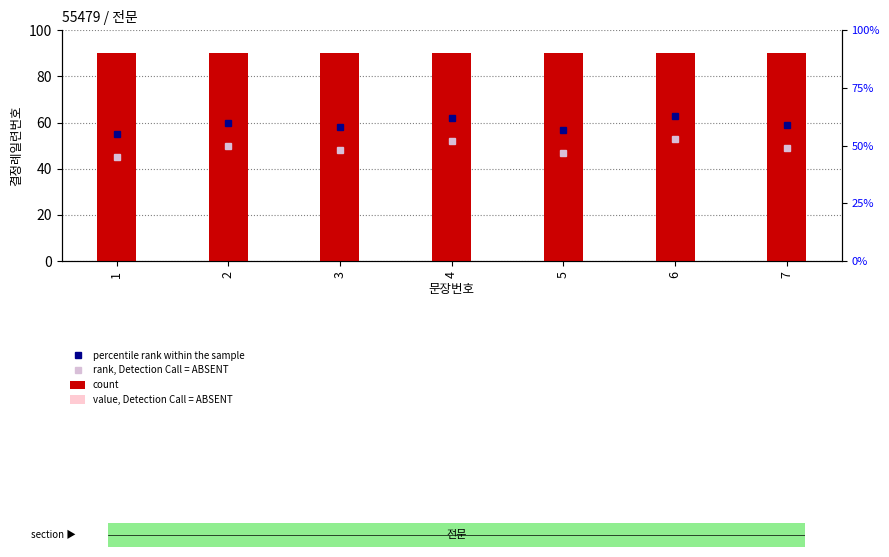

How many bars are there in each group?

4